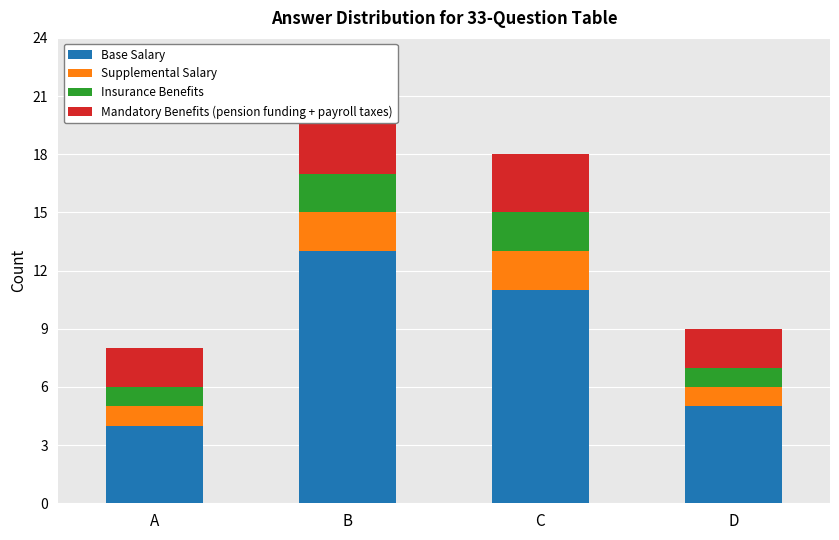

True or false: Insurance Benefits has a value of 1 at A.

False